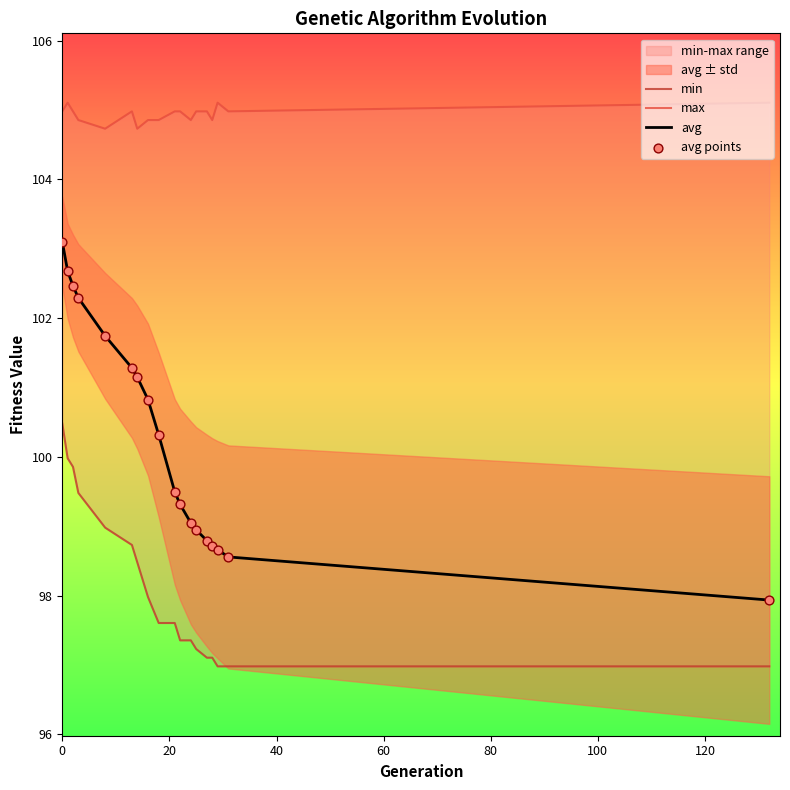

Which series has the widest spread of Y values?

avg